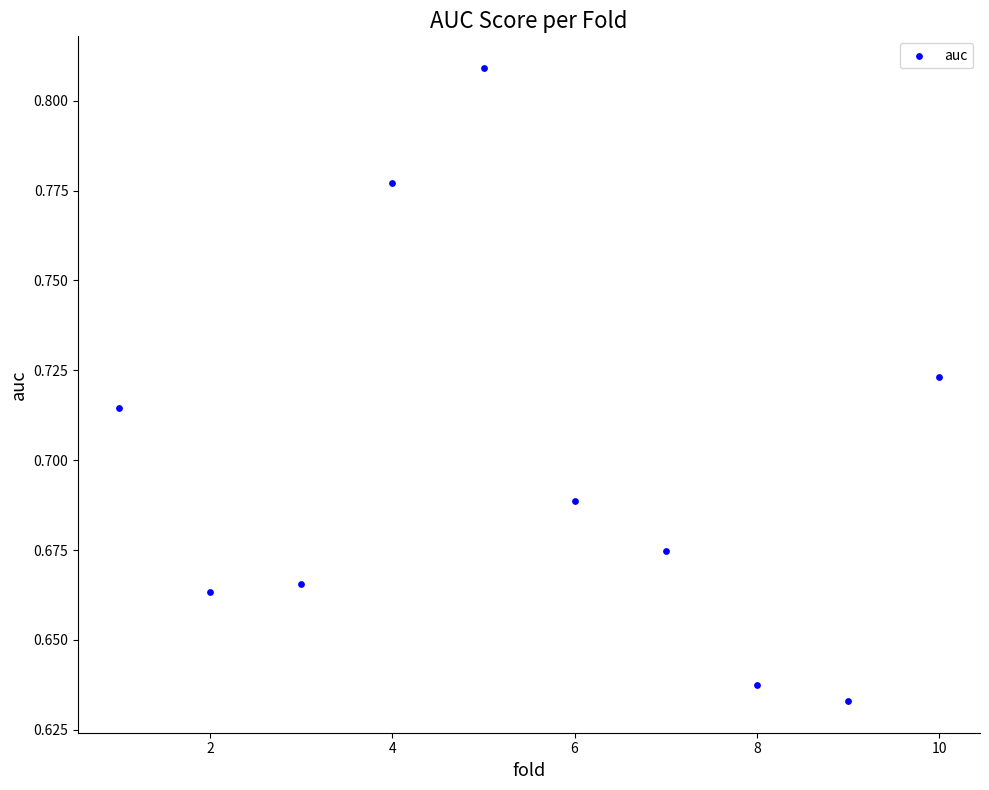

What is the average X value?

5.5